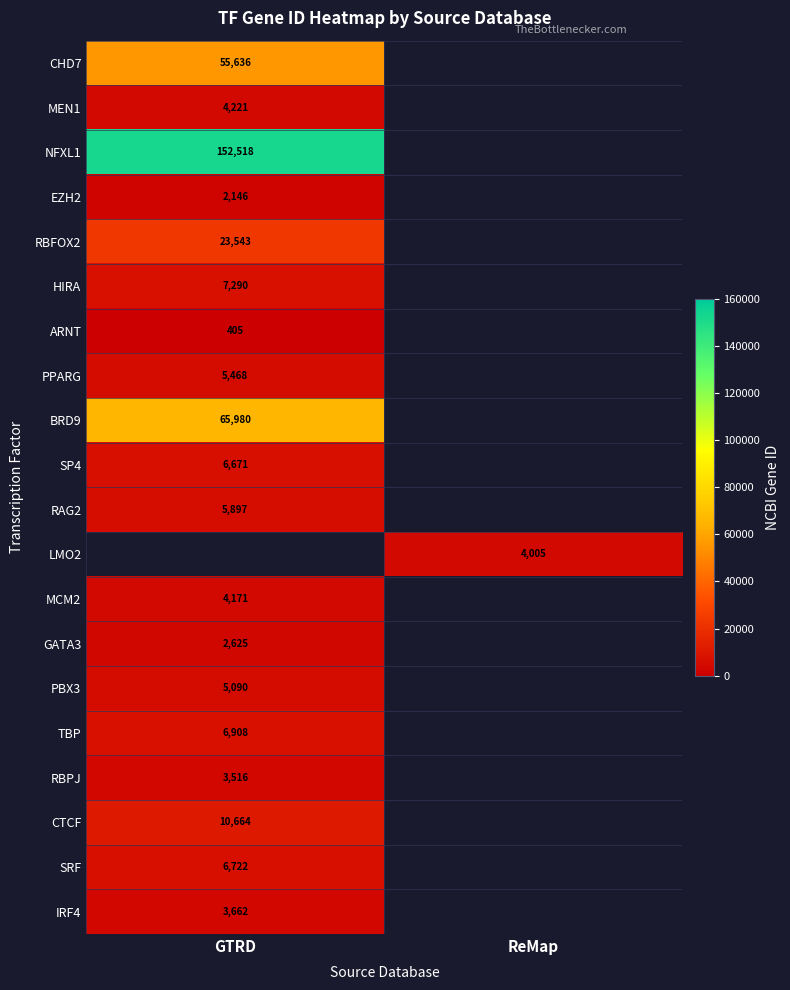

Is the value of CTCF at GTRD greater than the value of RBPJ at GTRD?

Yes